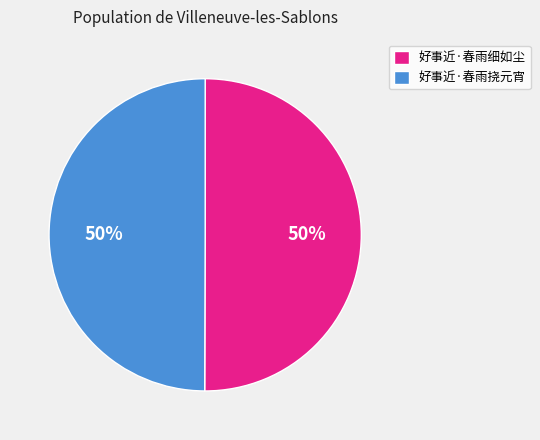

Combined, do 好事近·春雨细如尘 and 好事近·春雨挠元宵 account for over 50%?

Yes